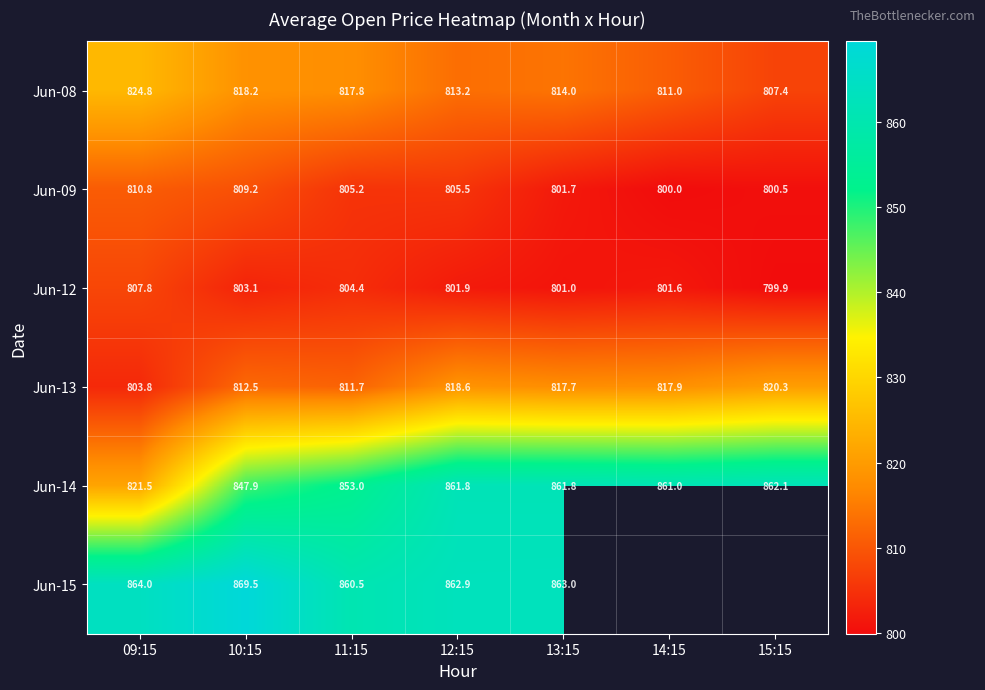

Is the value of Jun-12 at 09:15 greater than the value of Jun-14 at 12:15?

No